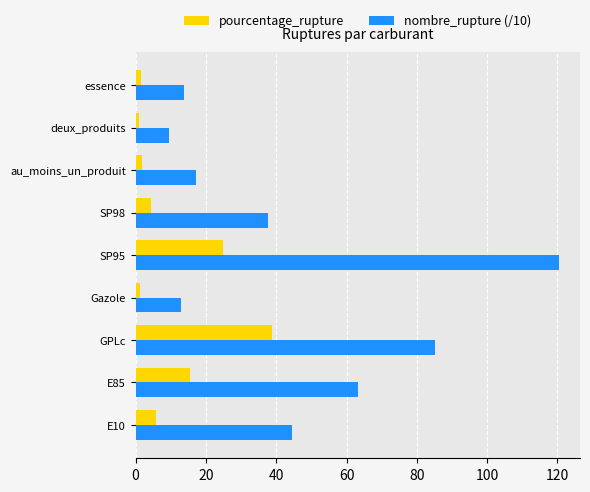

The value of nombre_rupture (/10) at Gazole is 22.1. True or false?

False